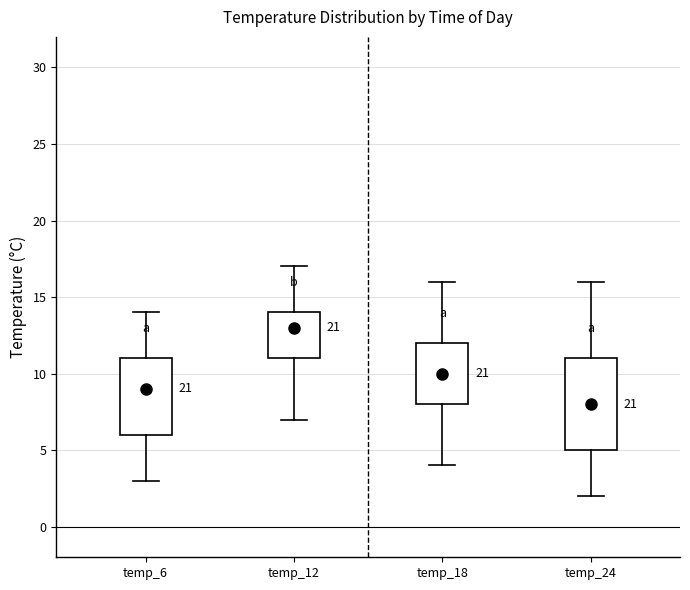

Which box's median line is the highest?

temp_12